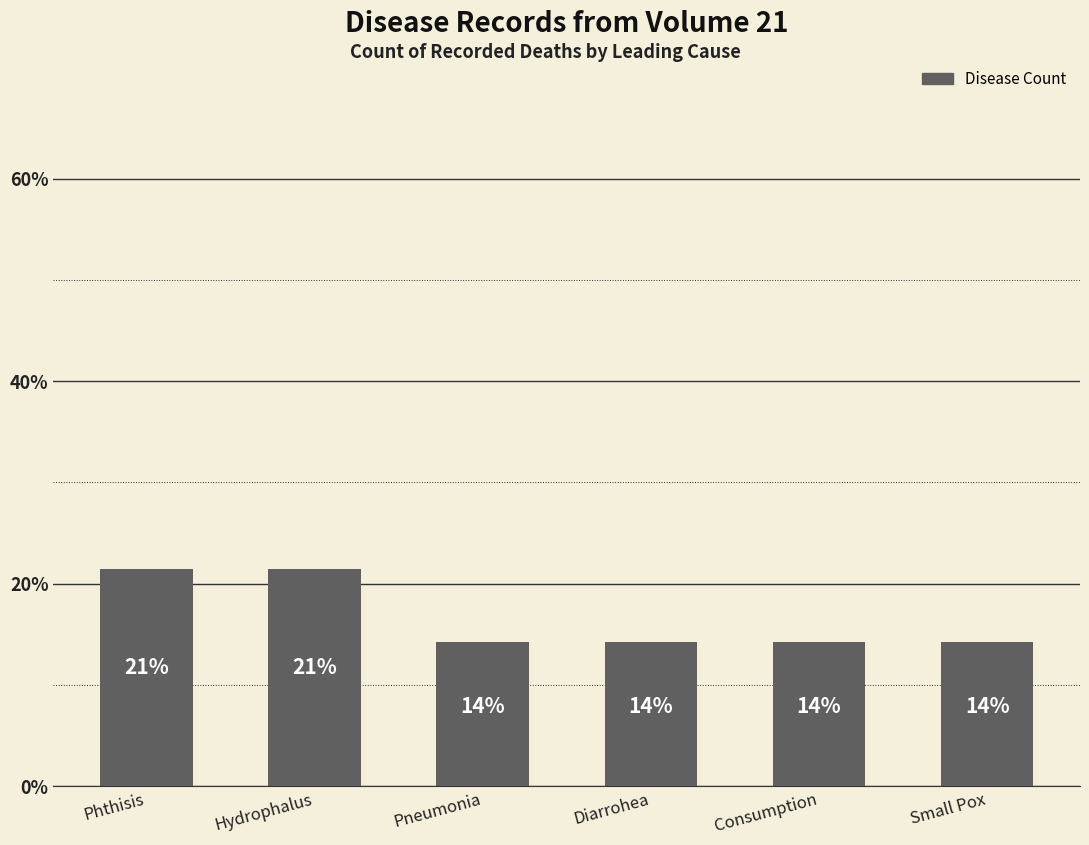

At which category does the chart reach its peak across all series?

Phthisis